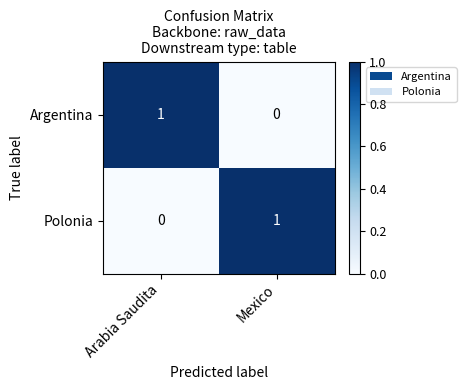

Which category has the highest value in the Polonia series?

Mexico